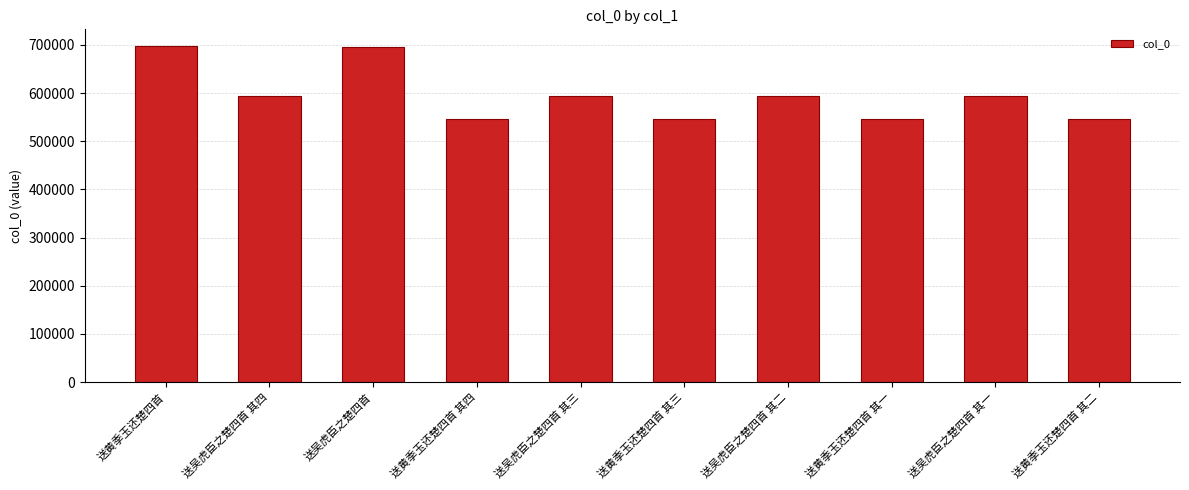

What is the value of the 8th bar from the left?

546539